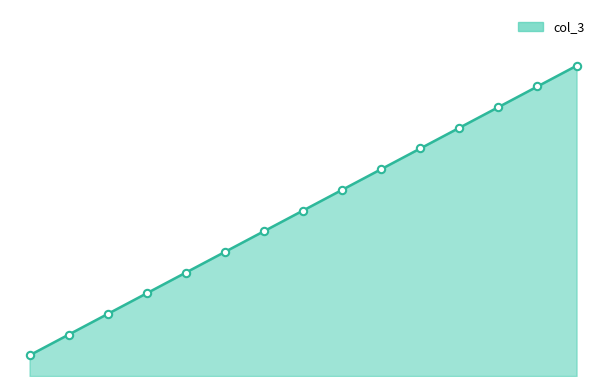

Does the chart have visible grid lines?

No